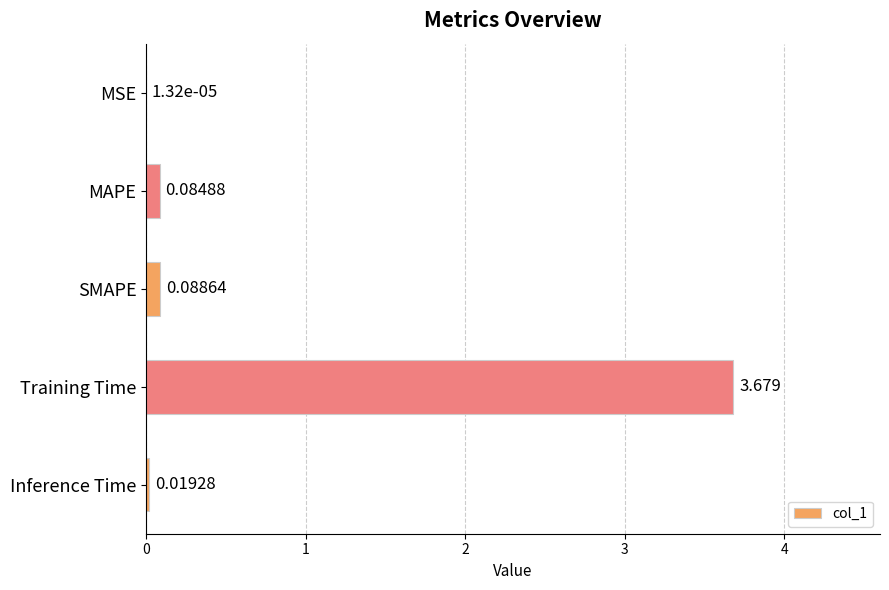

Count the number of data series in this chart.

1